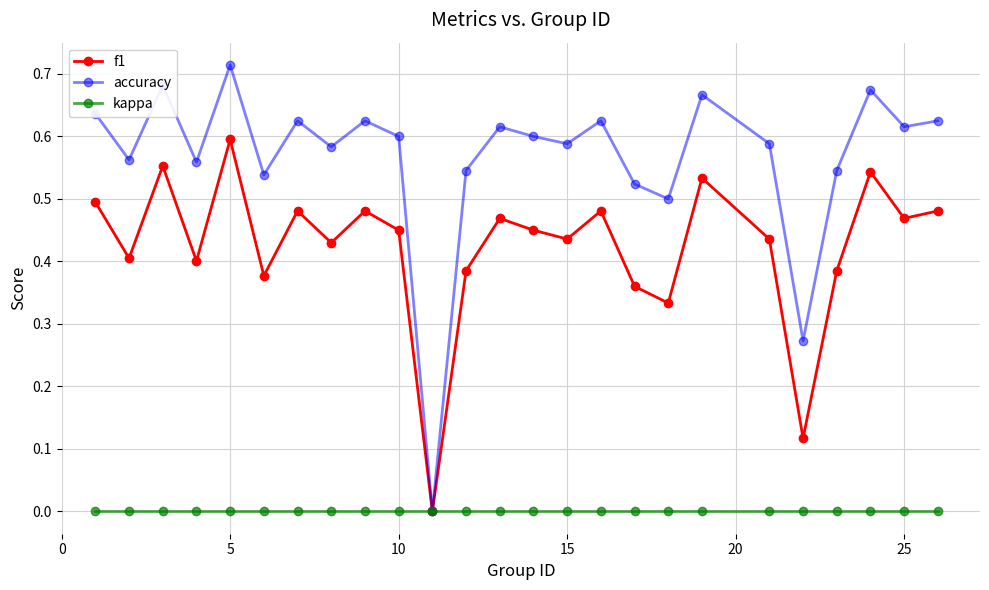

Which series has the largest total across all categories?

accuracy